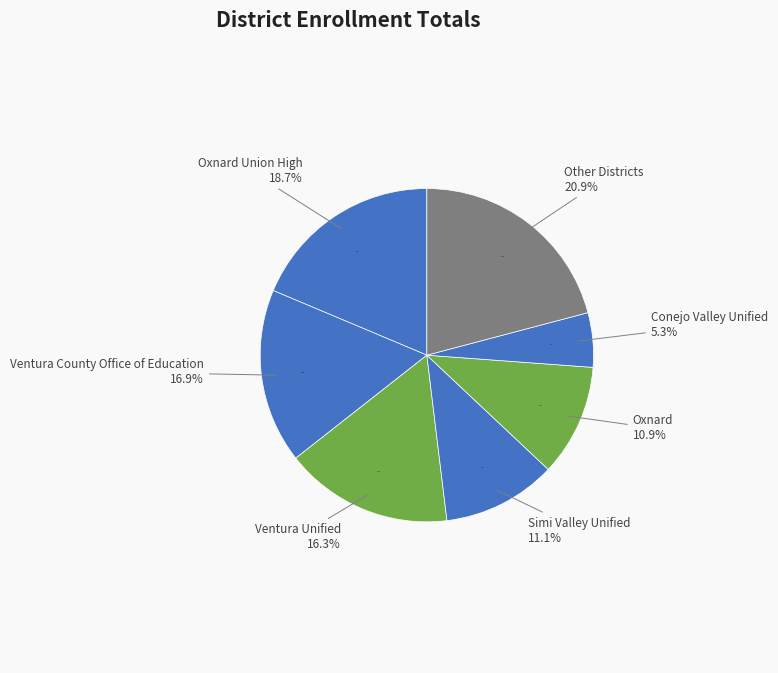

What percentage is NOT represented by Ventura County Office of Education?

83.1%